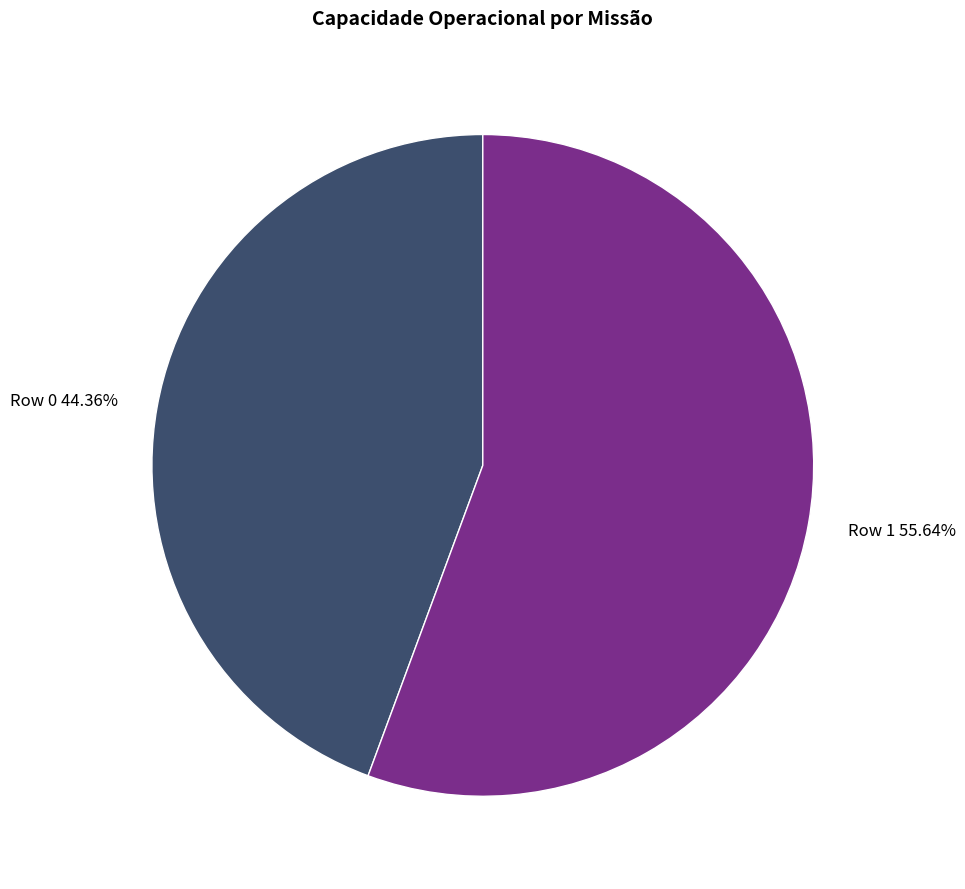

How much of the chart is everything except Row 1?

44.4%